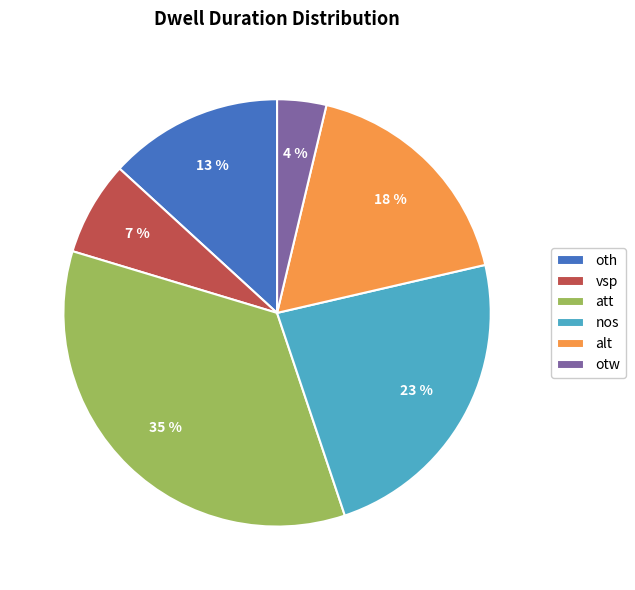

The alt slice represents 18% of the pie. True or false?

True